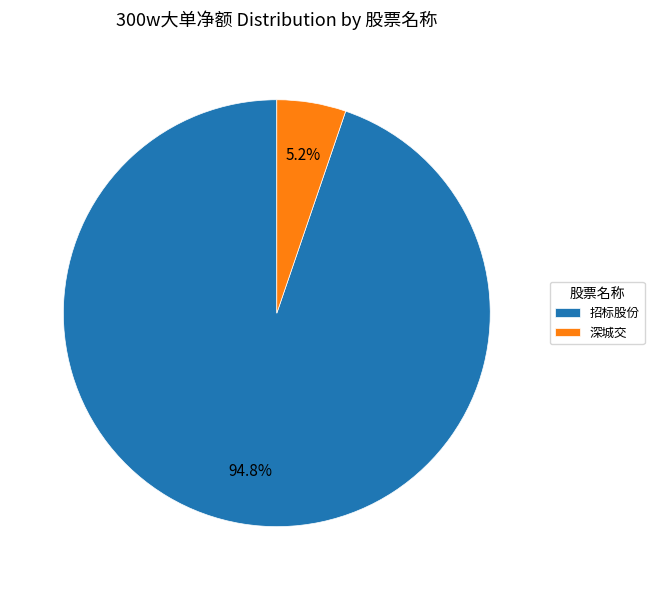

How many segments does this pie chart have?

2